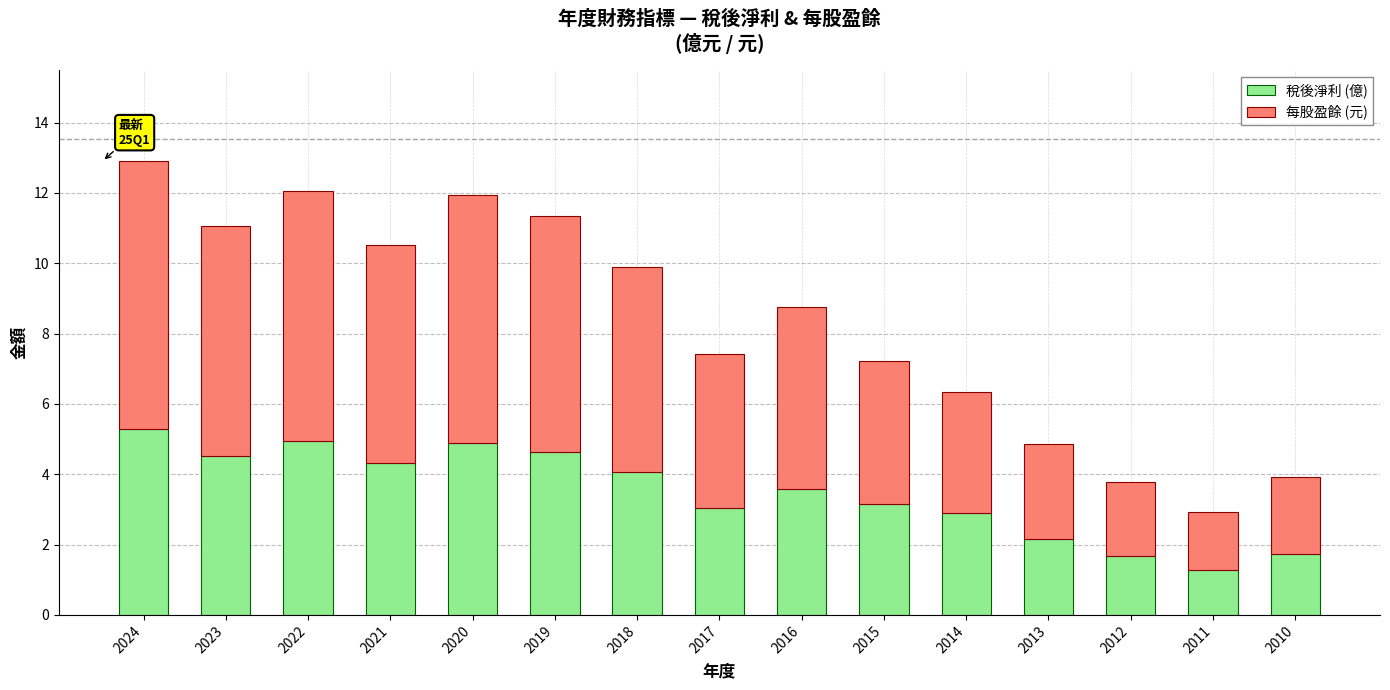

Is it true that 稅後淨利 (億) equals 0.7 at 2010?

False